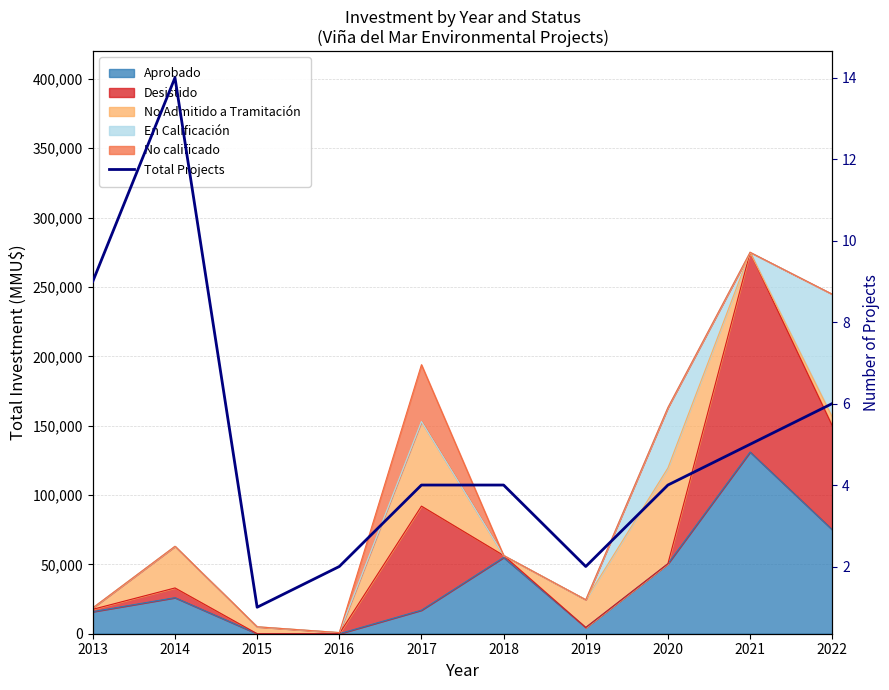

How many interior local valleys (lower than both neighbors) does the data have?

2